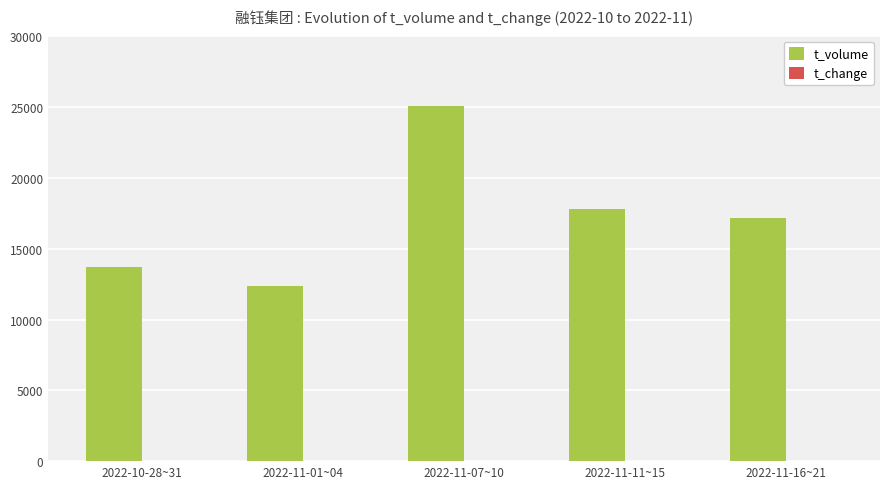

Count the number of data series in this chart.

2